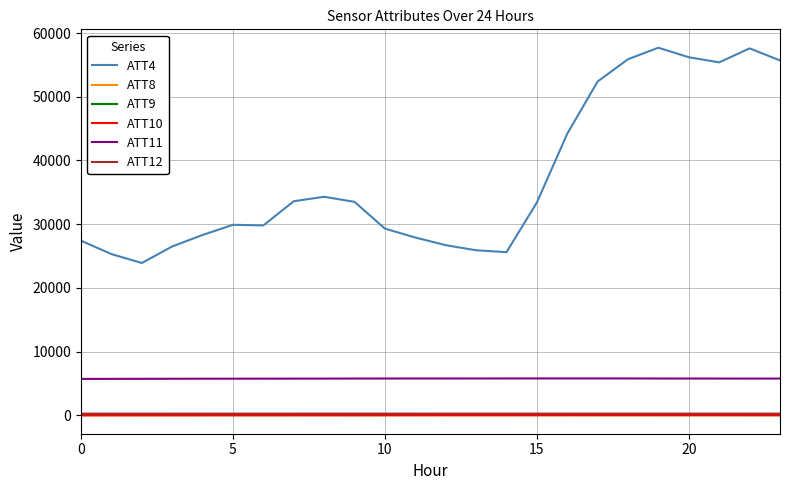

True or false: ATT12 and ATT9 cross at least once.

False